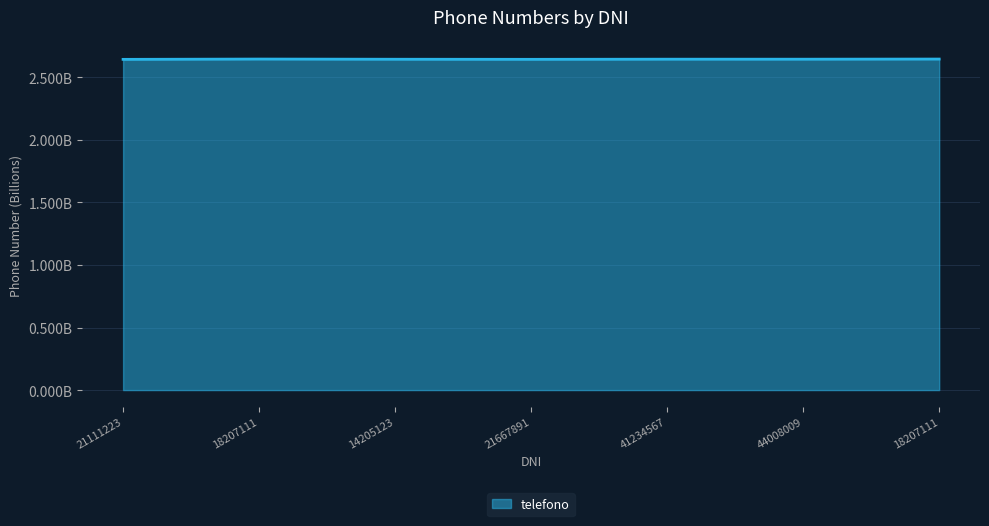

Is this an area chart (filled region under the line)?

Yes